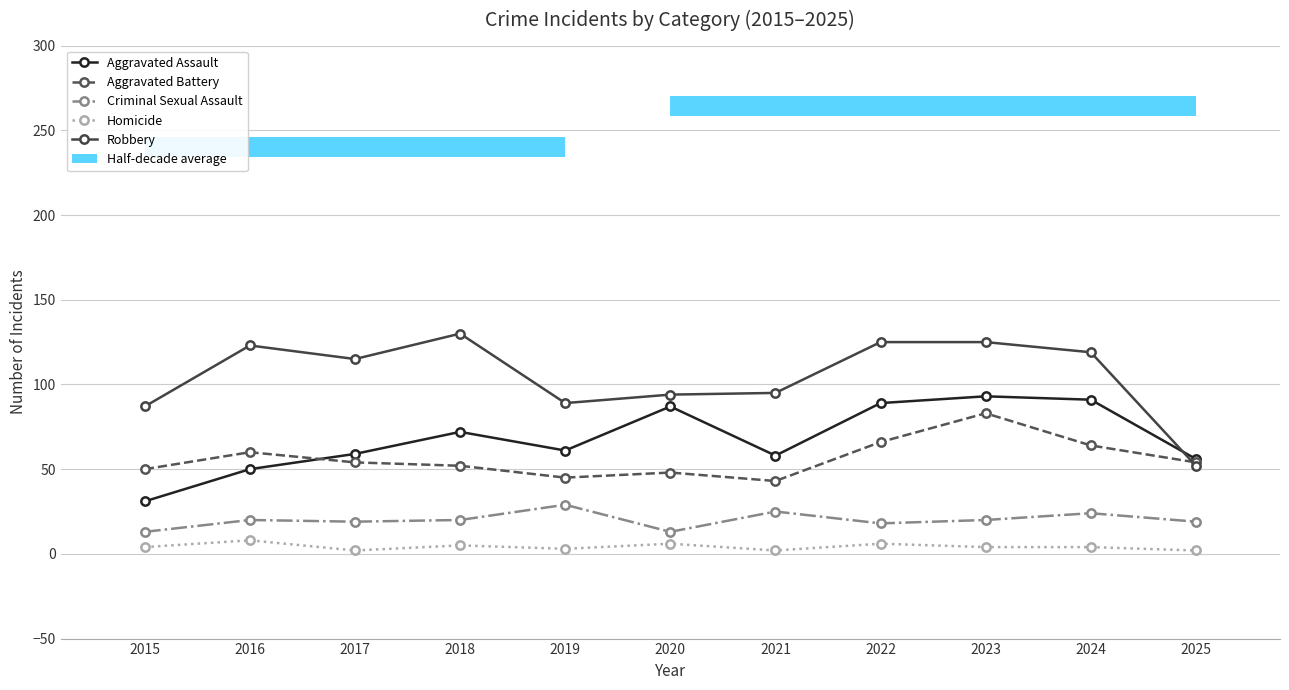

Rank the categories by Robbery value from highest to lowest.

2018, 2022, 2023, 2016, 2024, 2017, 2021, 2020, 2019, 2015, 2025